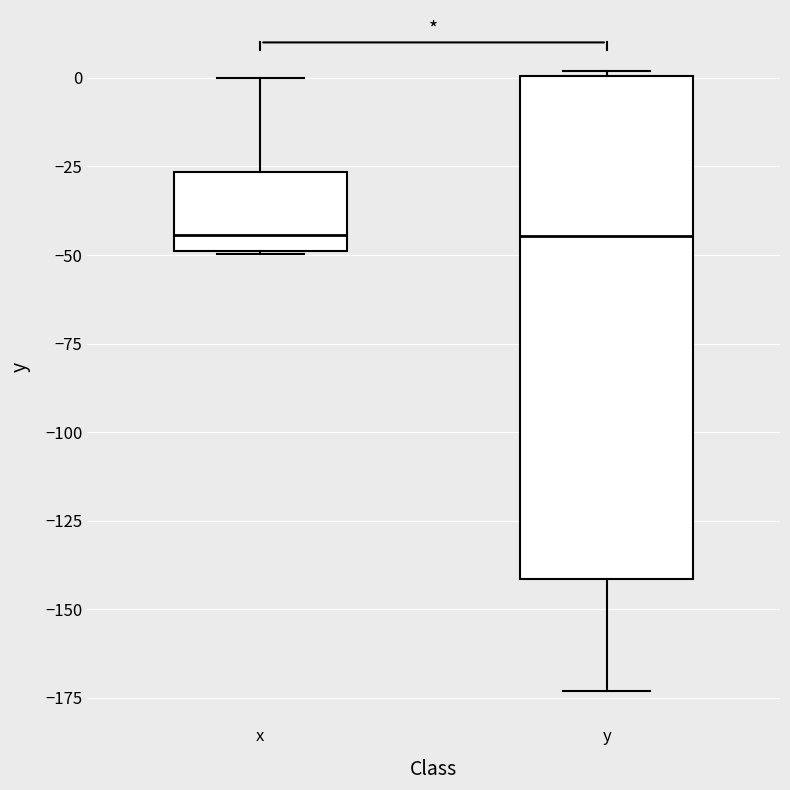

Which box is the tallest, from its lower edge to its upper edge?

y